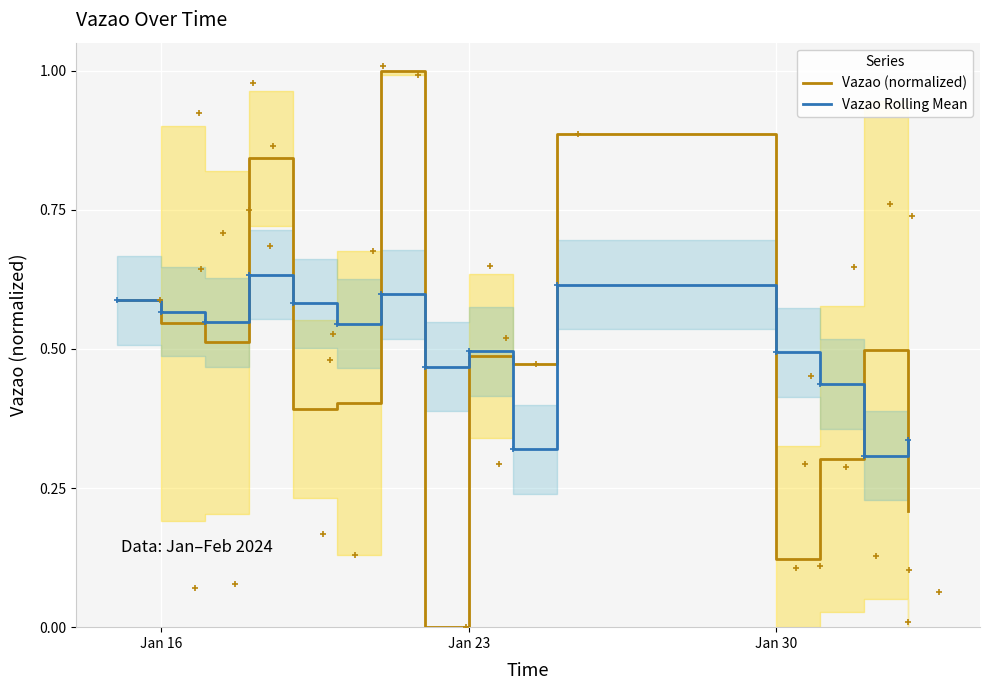

How many lines are shown in the chart?

2